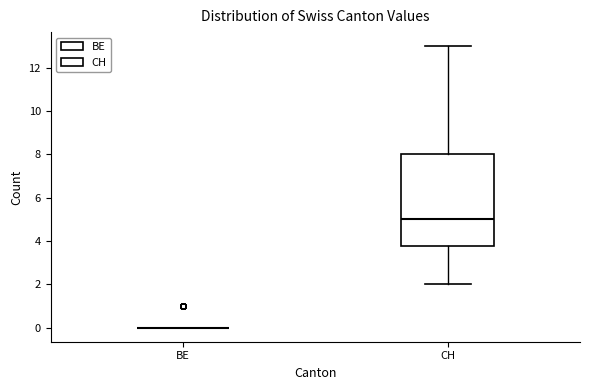

Where does the upper whisker of the box for CH end on the y-axis? The values are not printed on the chart, so give them approximately, as read against the axis.

13.0